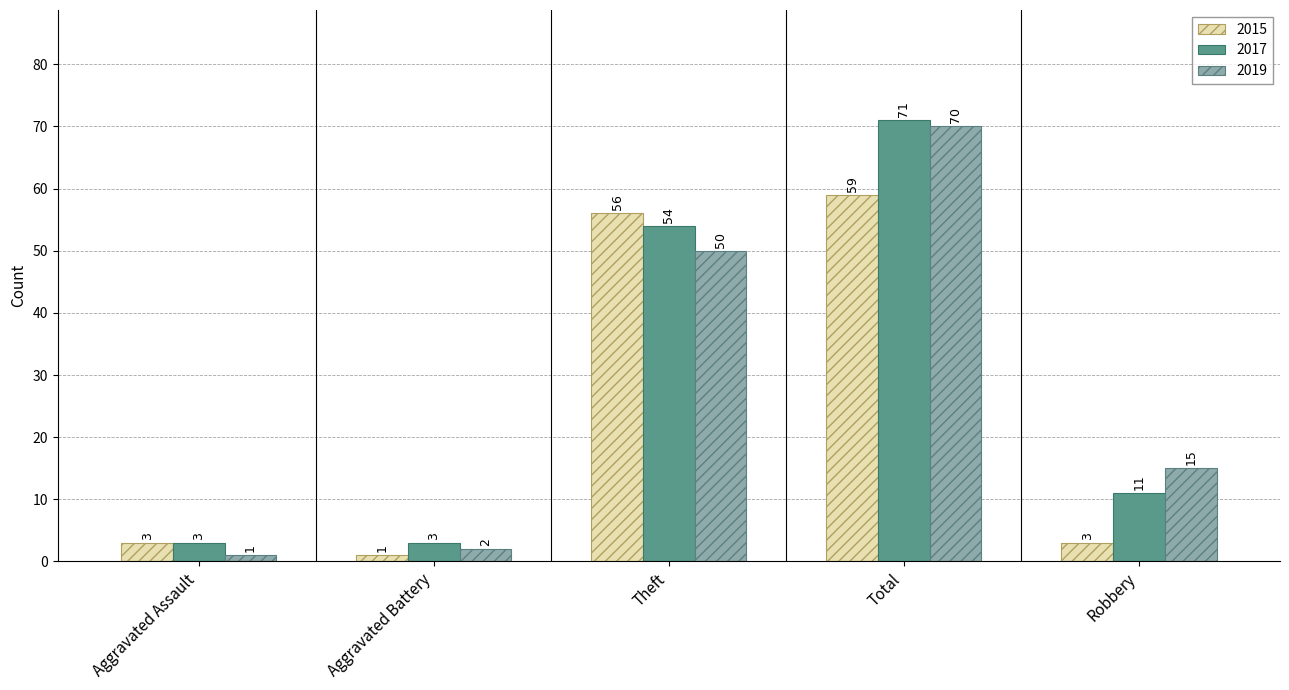

At Theft, list the series in order from largest to smallest.

2015, 2017, 2019